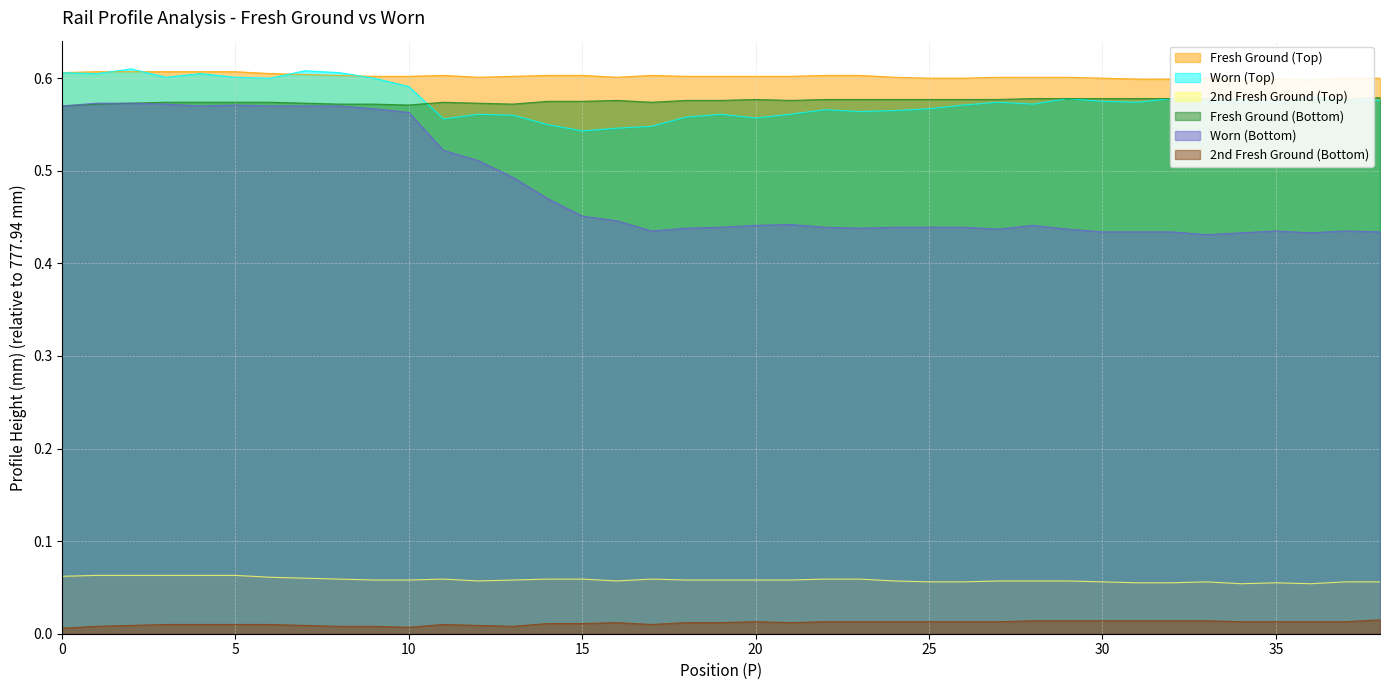

True or false: Fresh Ground (Bottom) and 2nd Fresh Ground (Bottom) intersect in this chart.

False